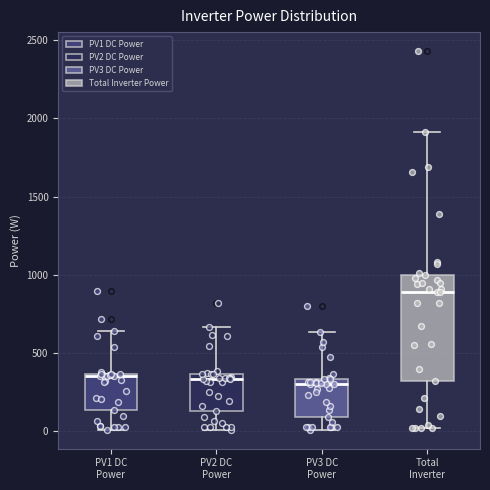

Where does the upper whisker of the box for PV1 DC Power end on the y-axis? The values are not printed on the chart, so give them approximately, as read against the axis.

650